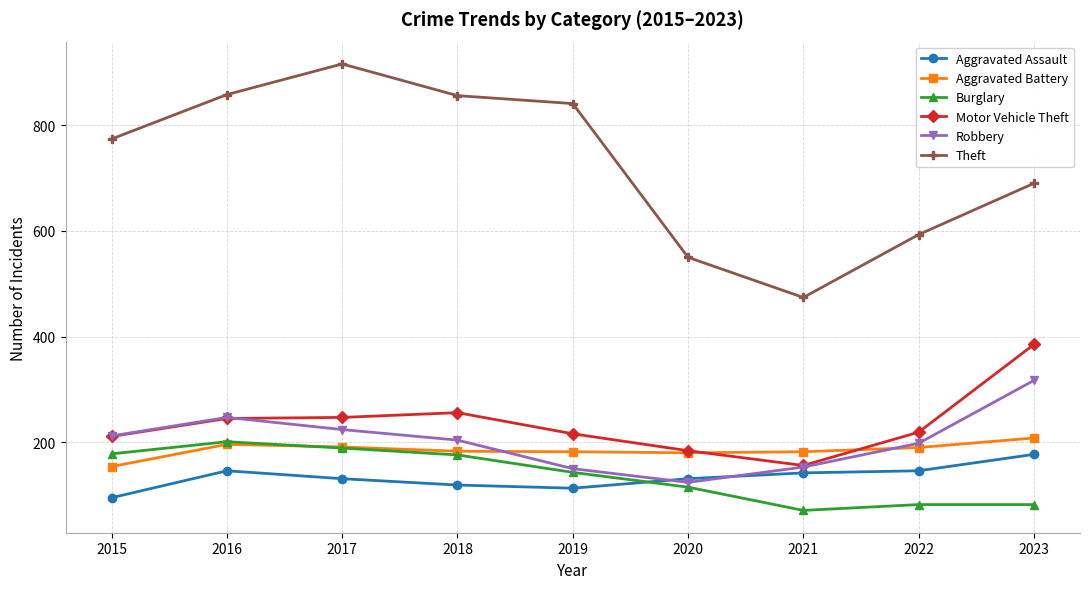

What is the spread (max minus min) of values at 2020?

435